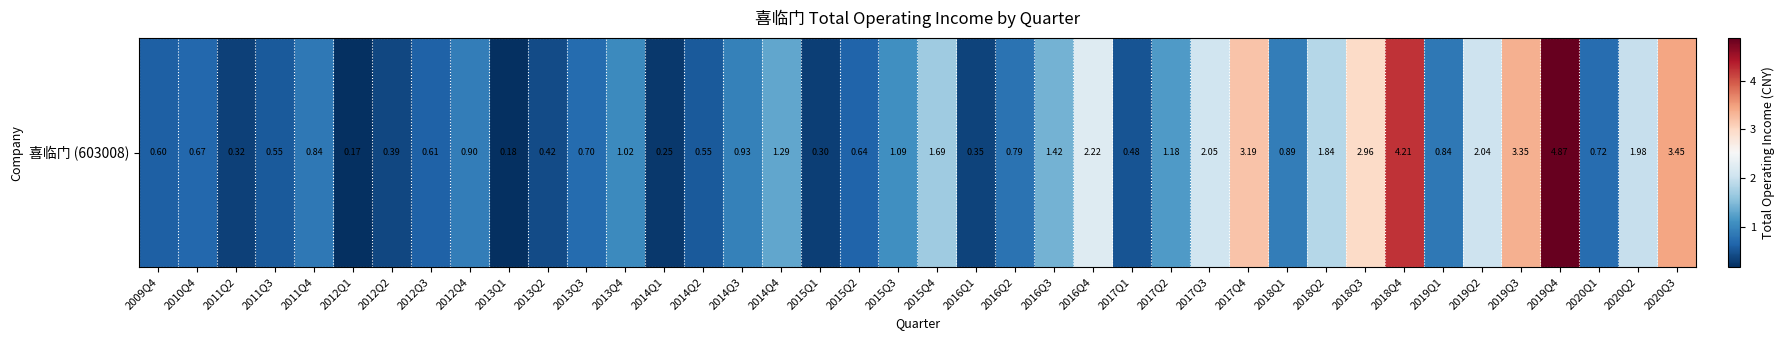

Which category has the lowest value across all series?

2012Q1